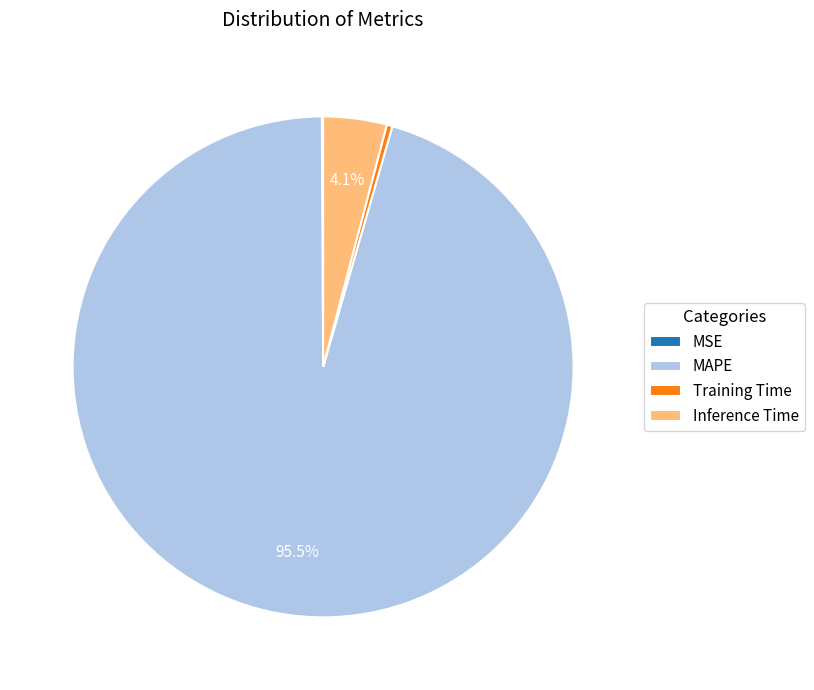

What is the largest slice in the pie chart?

MAPE